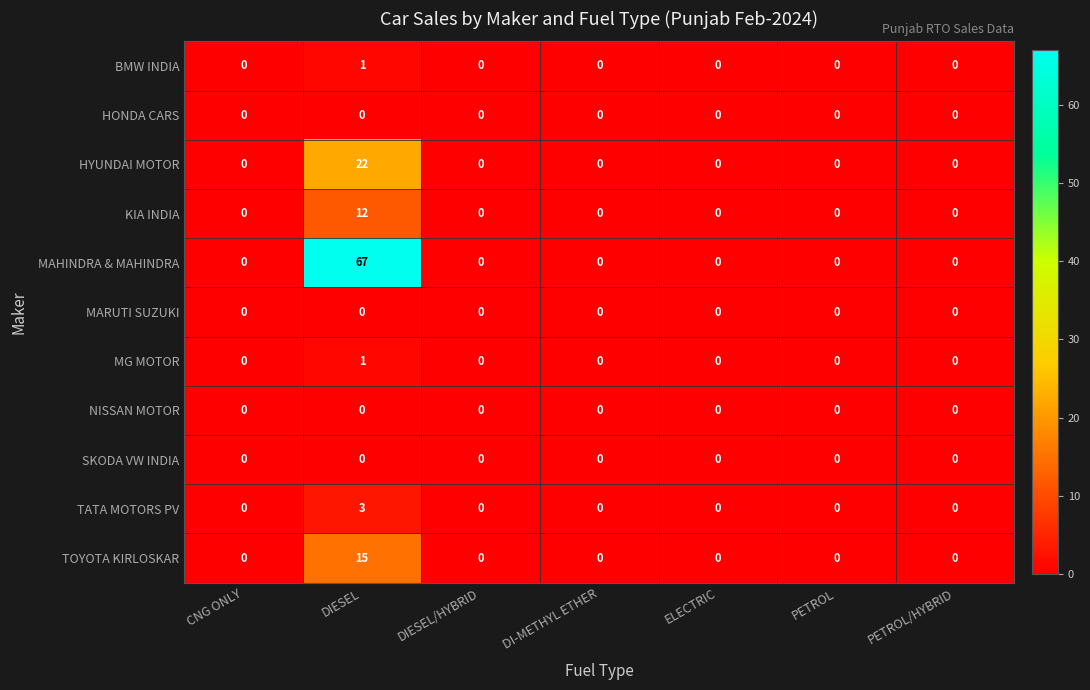

At which category is the sum across all series the highest?

DIESEL